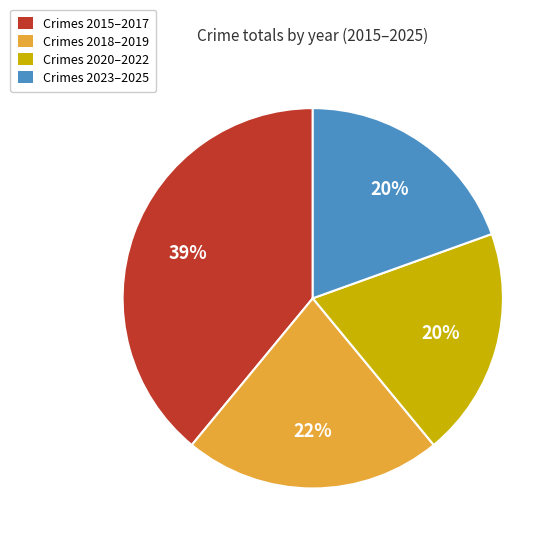

Does any single category account for the majority?

No